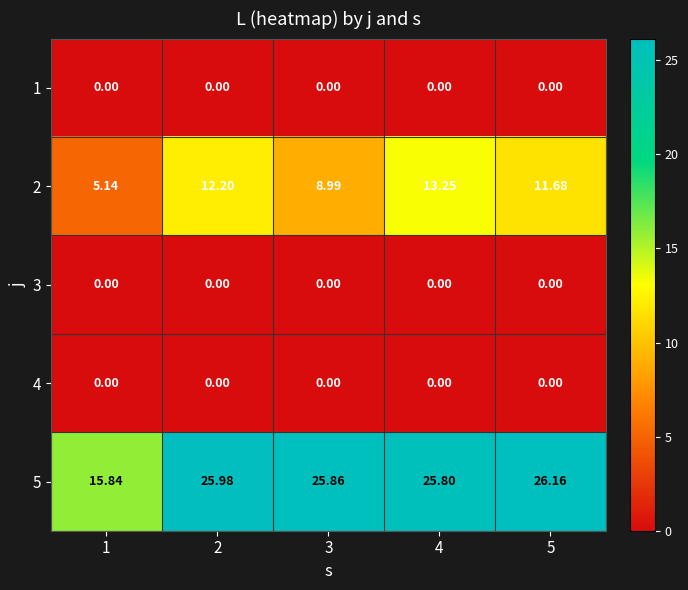

Reading left to right, what are all the values shown in this chart?

1: 1=0.0	2=0.0	3=0.0	4=0.0	5=0.0
2: 1=5.1	2=12.2	3=9.0	4=13.2	5=11.7
3: 1=0.0	2=0.0	3=0.0	4=0.0	5=0.0
4: 1=0.0	2=0.0	3=0.0	4=0.0	5=0.0
5: 1=15.8	2=26.0	3=25.9	4=25.8	5=26.2